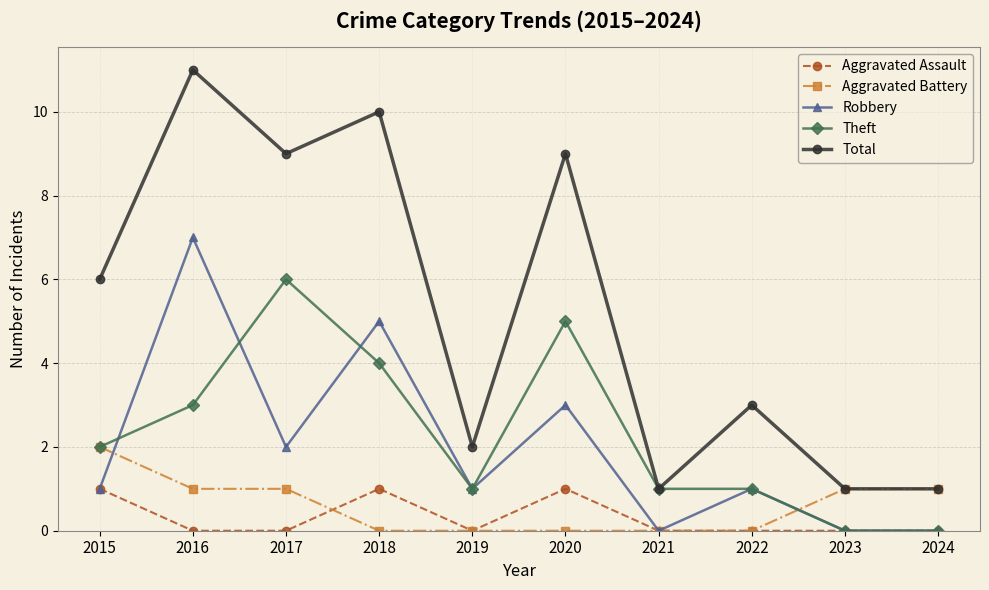

Reading right to left, extract all data points from this chart.

Aggravated Assault: 0	0	0	0	1	0	1	0	0	1
Aggravated Battery: 1	1	0	0	0	0	0	1	1	2
Robbery: 0	0	1	0	3	1	5	2	7	1
Theft: 0	0	1	1	5	1	4	6	3	2
Total: 1	1	3	1	9	2	10	9	11	6